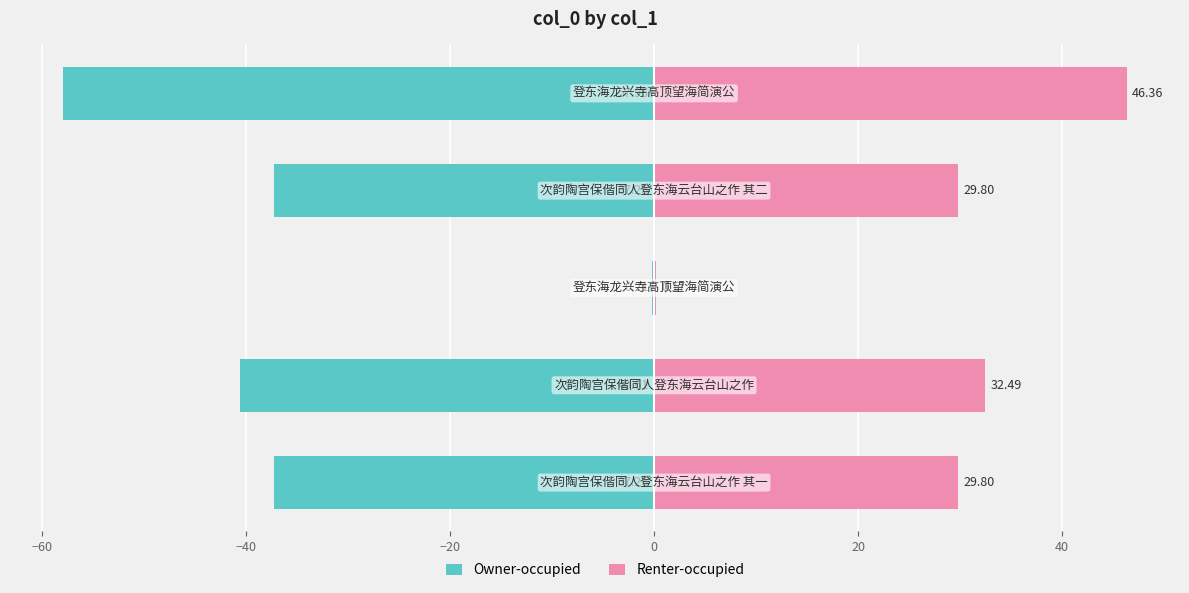

Reading left to right, list all the values displayed in this chart.

Owner-occupied: -37.2	-40.6	-0.2	-37.2	-57.9
Renter-occupied: 29.8	32.5	0.2	29.8	46.4